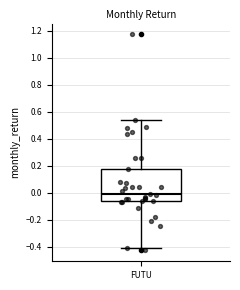

Where does the lower whisker of the box for FUTU end on the y-axis? The values are not printed on the chart, so give them approximately, as read against the axis.

-0.42